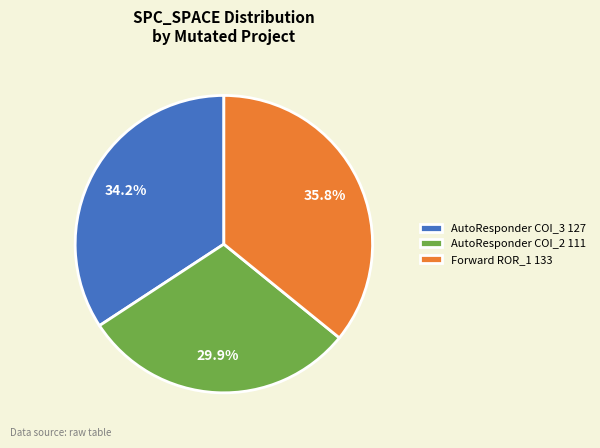

Which category has the smallest portion of the pie?

AutoResponder COI_2 111